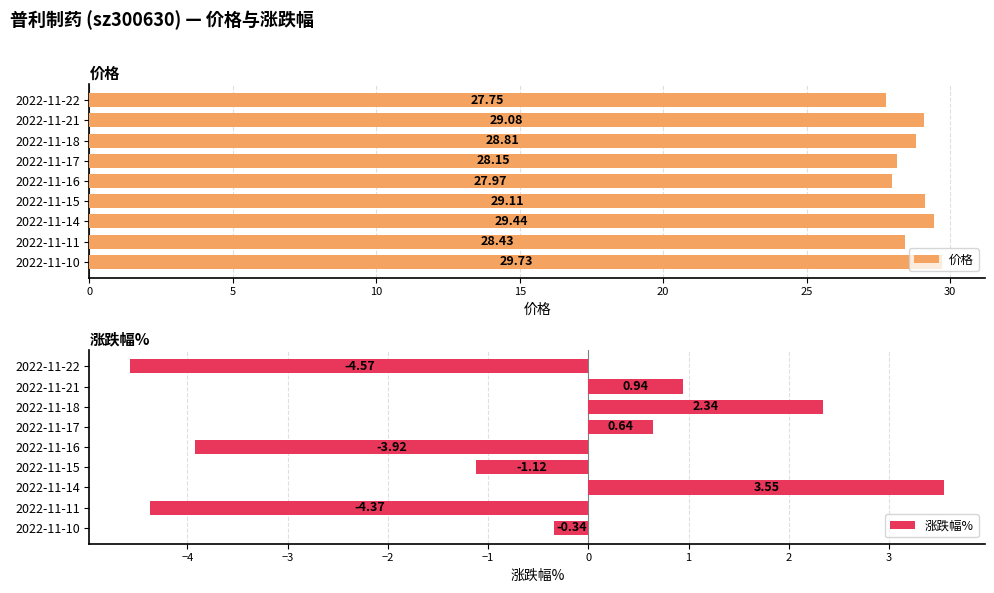

Reading left to right, list all the values displayed in this chart.

价格: 27.8	29.1	28.8	28.1	28.0	29.1	29.4	28.4	29.7
涨跌幅%: -4.6	0.9	2.3	0.6	-3.9	-1.1	3.5	-4.4	-0.3